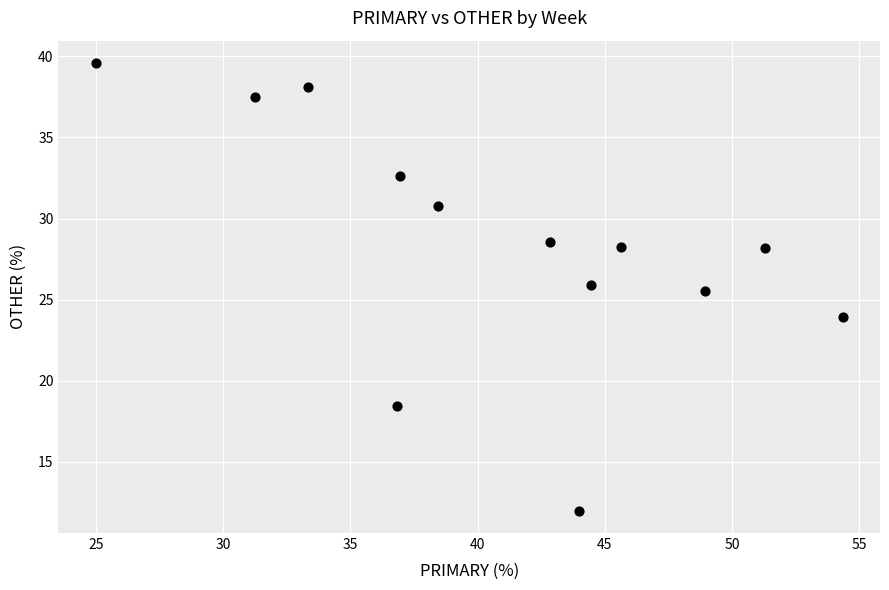

What Y value in the scatter plot is closest to 25?

25.5